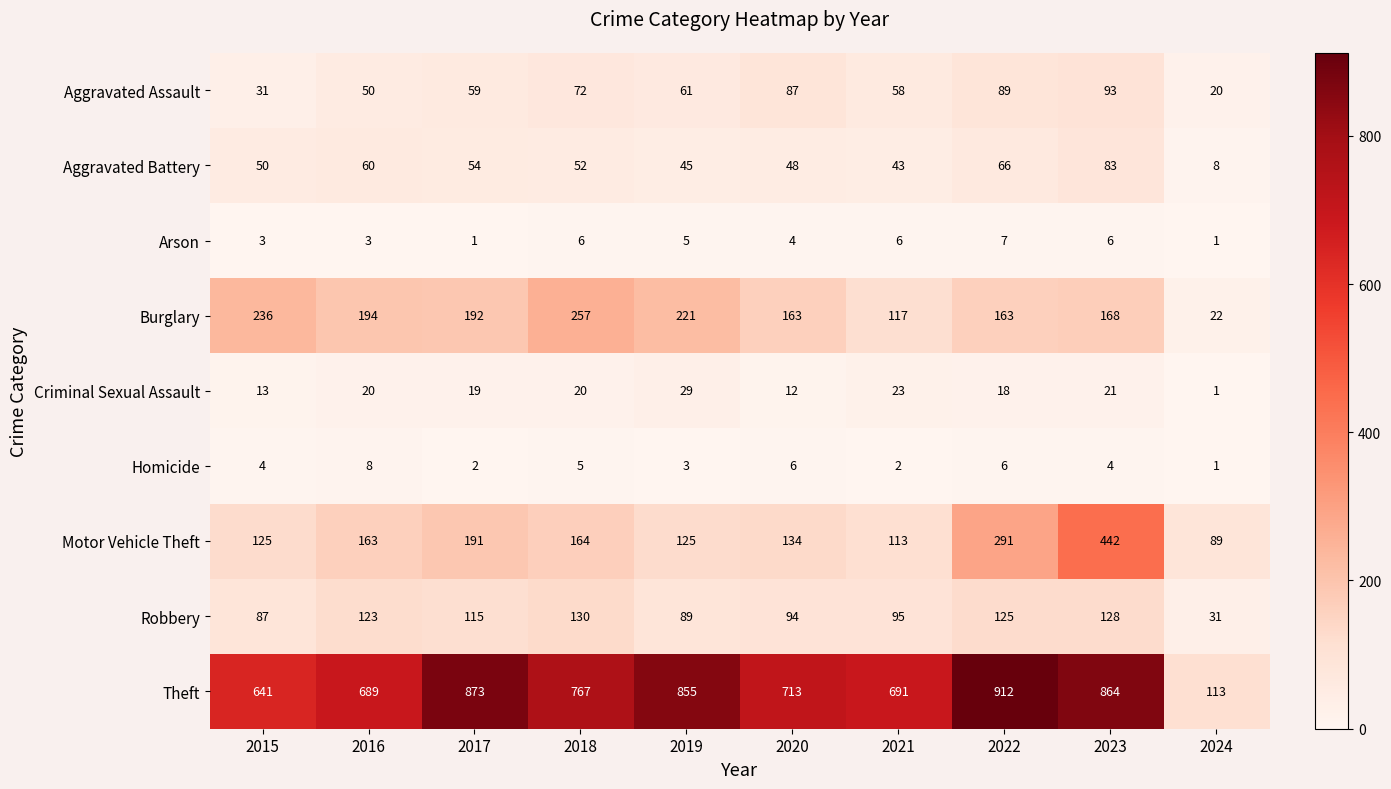

Rank the series by their maximum value, from lowest to highest.

Arson, Homicide, Criminal Sexual Assault, Aggravated Battery, Aggravated Assault, Robbery, Burglary, Motor Vehicle Theft, Theft